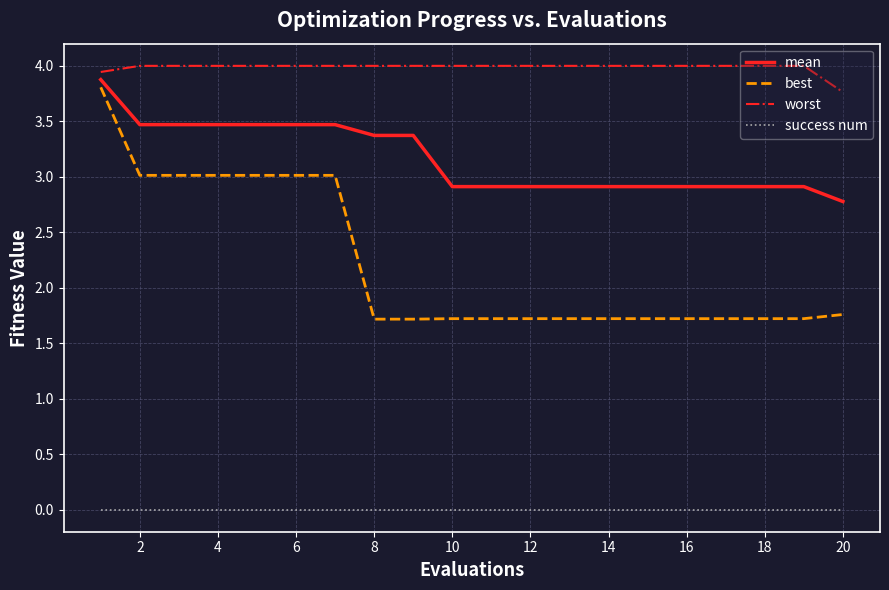

How many categories are shown in the chart?

20